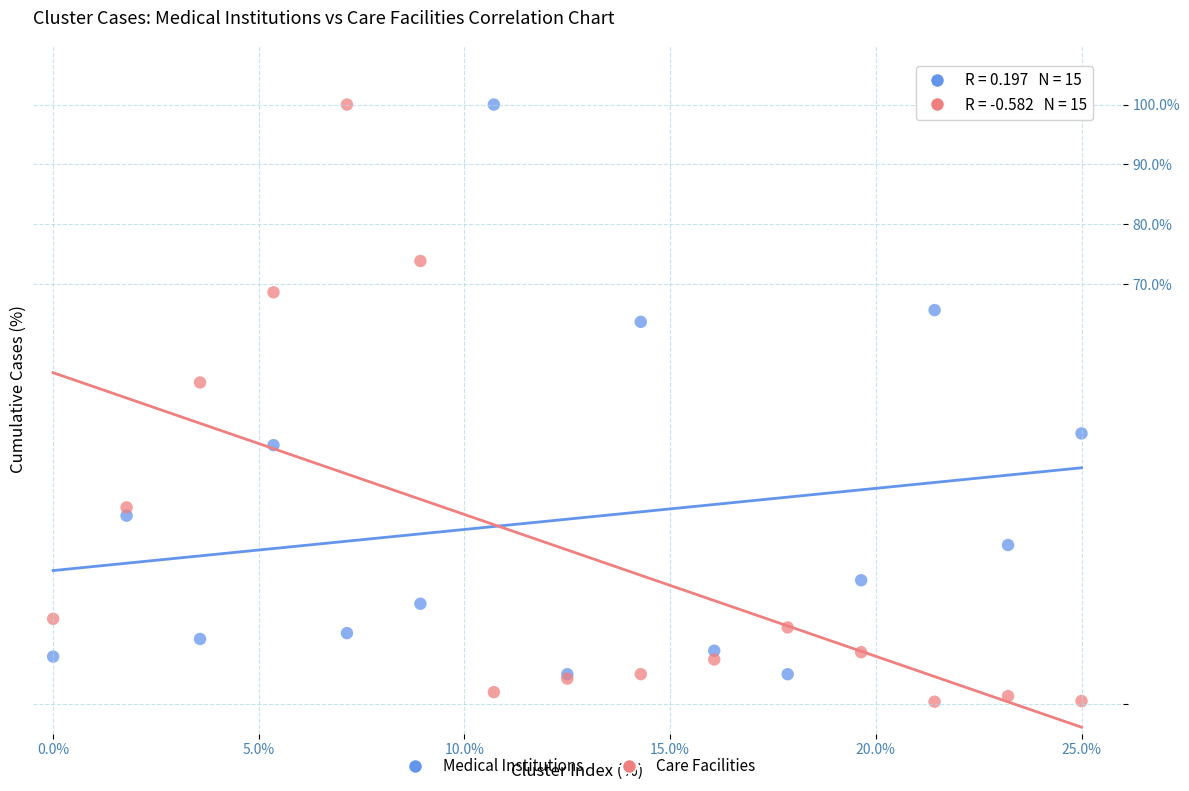

Which series has the largest Y range (max minus min)?

Care Facilities